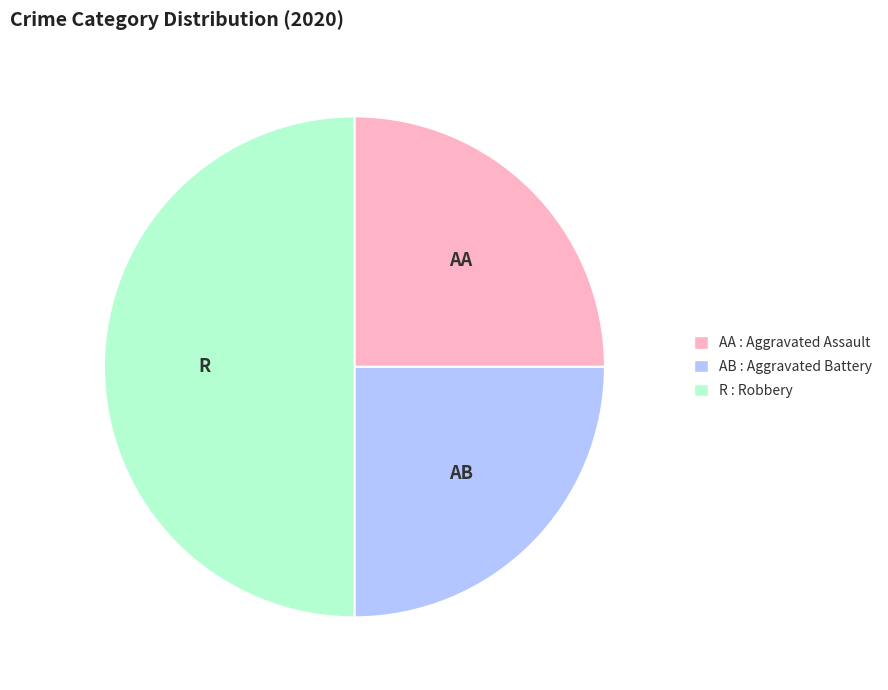

How many slices are in this pie chart?

3